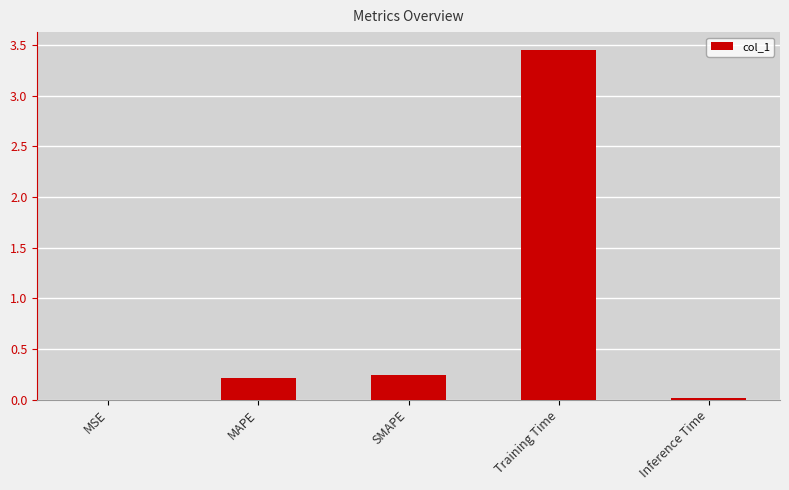

At which category does the chart reach its peak across all series?

Training Time